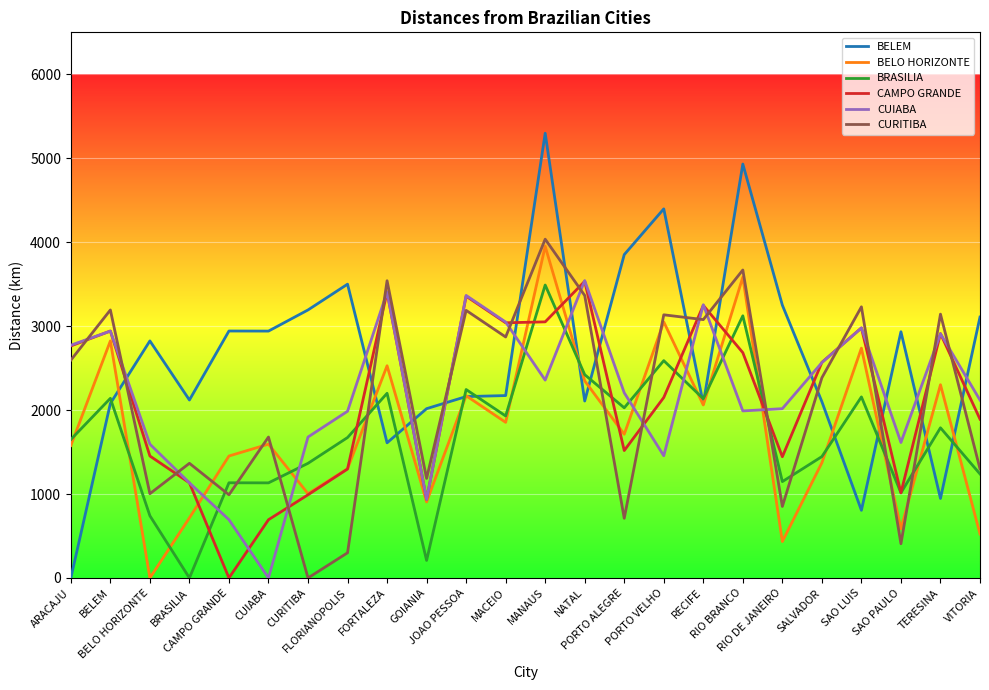

What is the maximum value shown in the chart?

5298